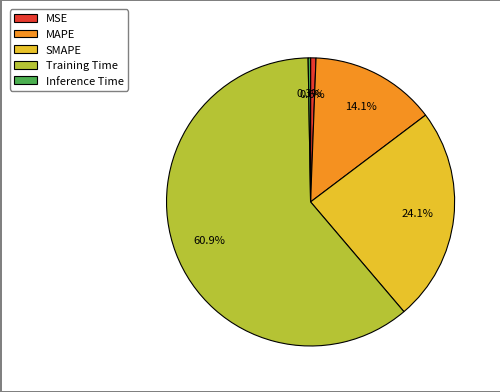

Is it true that SMAPE is 24% of the pie?

True